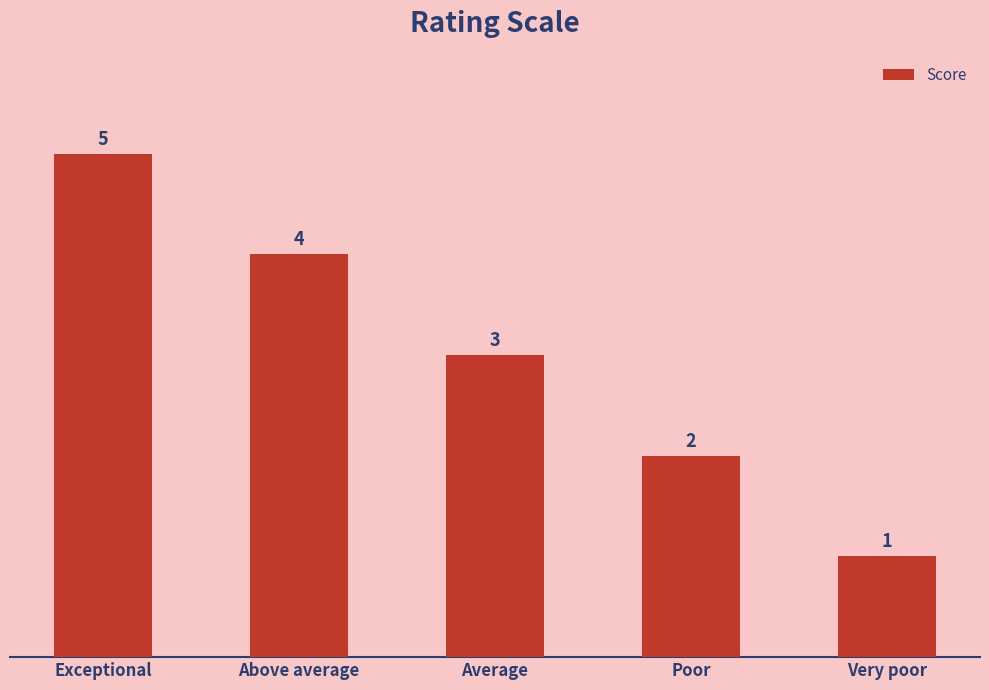

Count the number of categories in the chart.

5